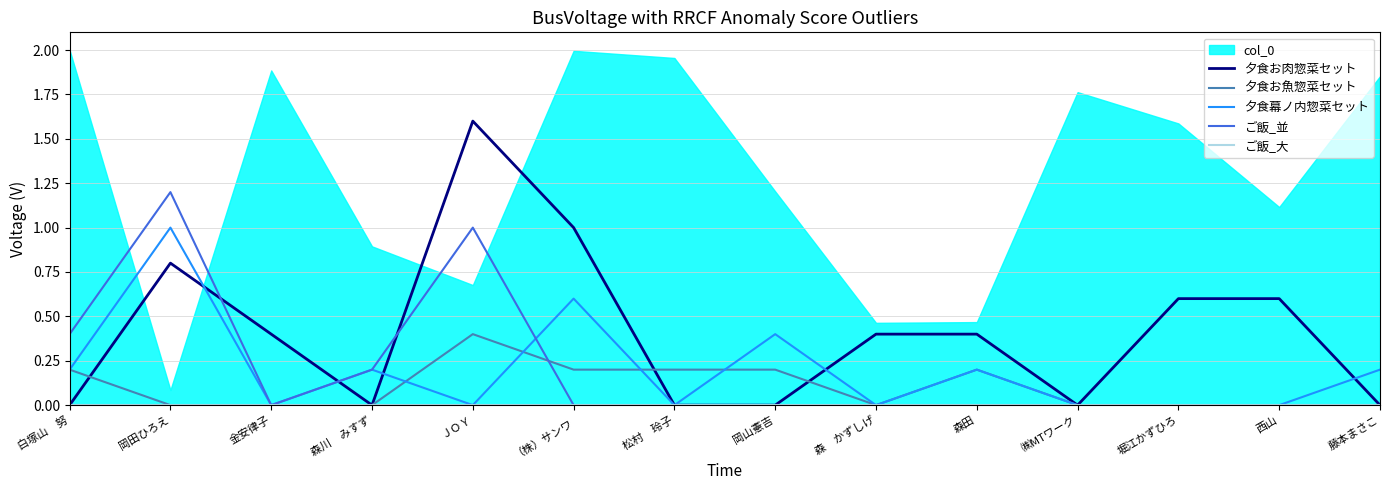

At which label does 夕食お肉惣菜セット reach its peak?

ＪＯＹ